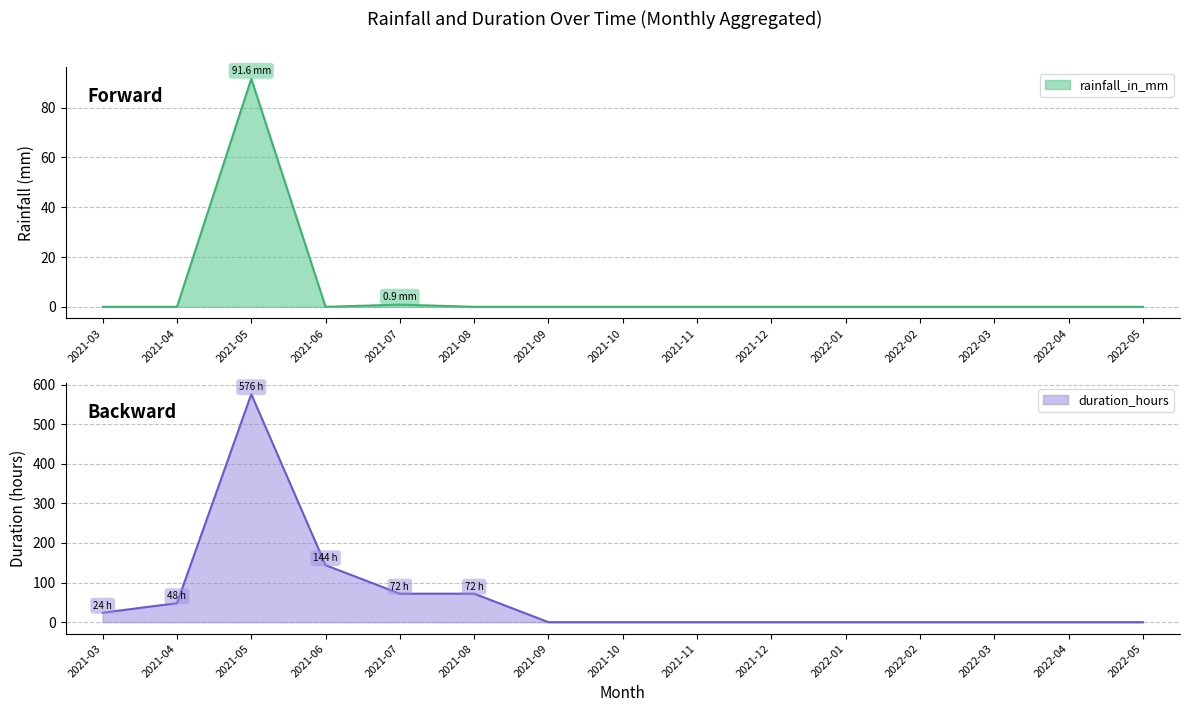

Between 2021-10 and 2021-07, which is larger?

2021-07